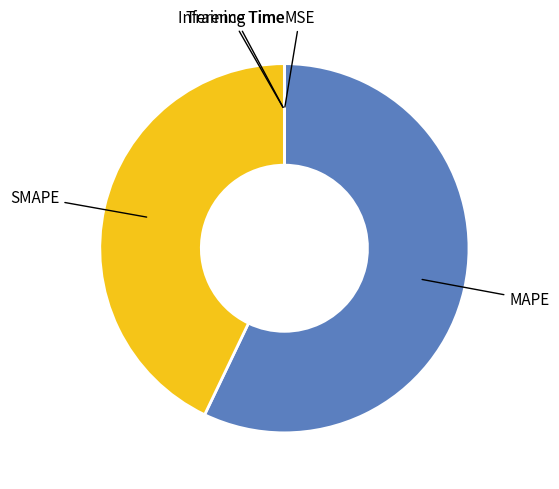

Does any single category account for the majority?

Yes